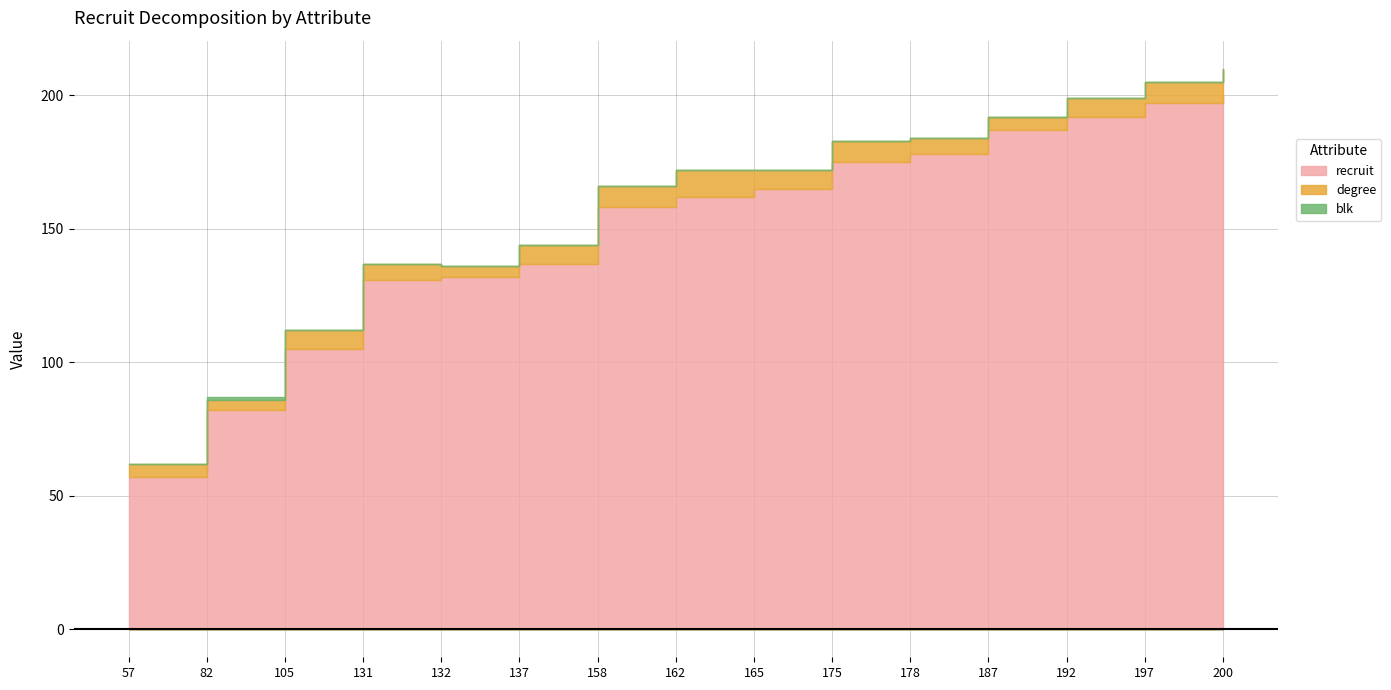

How many blk values are between 0 and 1?

15